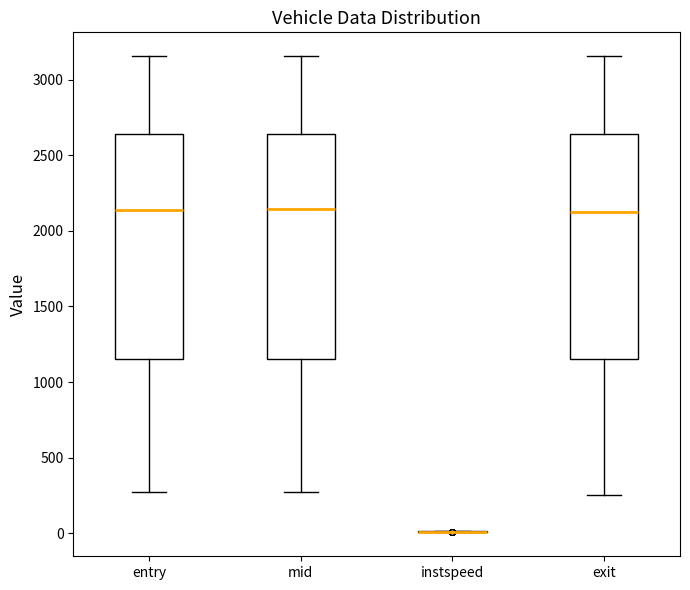

Where does the median line of the box for exit sit on the y-axis? The values are not printed on the chart, so give them approximately, as read against the axis.

2150